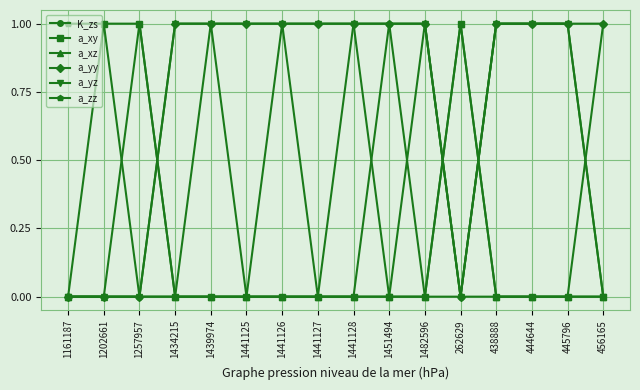

True or false: K_zs has more than 0 points higher than both neighbors.

True